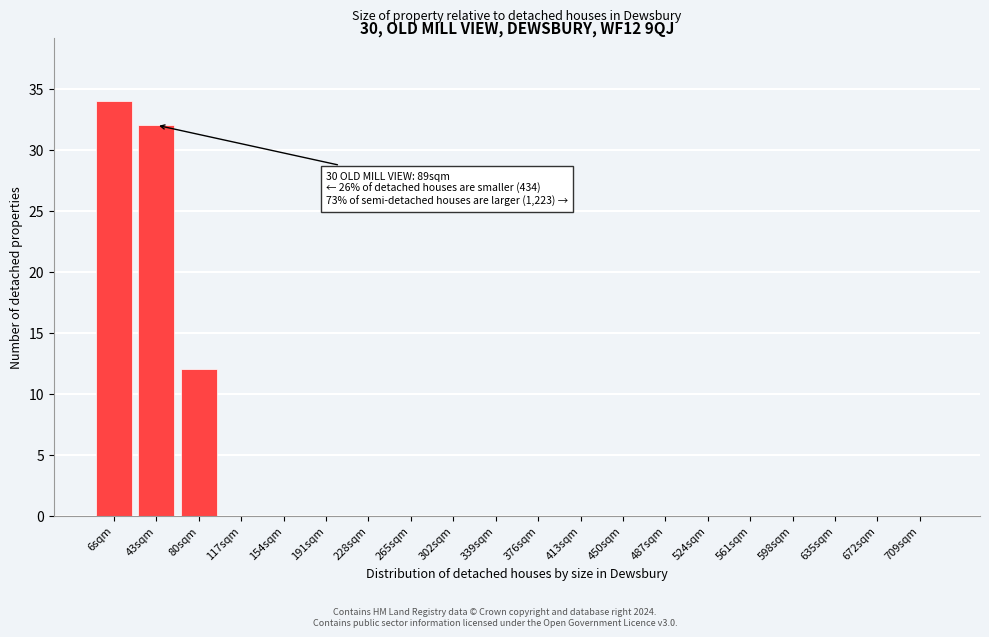

Reading right to left, list all the values displayed in this chart.

709sqm=0	672sqm=0	635sqm=0	598sqm=0	561sqm=0	524sqm=0	487sqm=0	450sqm=0	413sqm=0	376sqm=0	339sqm=0	302sqm=0	265sqm=0	228sqm=0	191sqm=0	154sqm=0	117sqm=0	80sqm=12	43sqm=32	6sqm=34